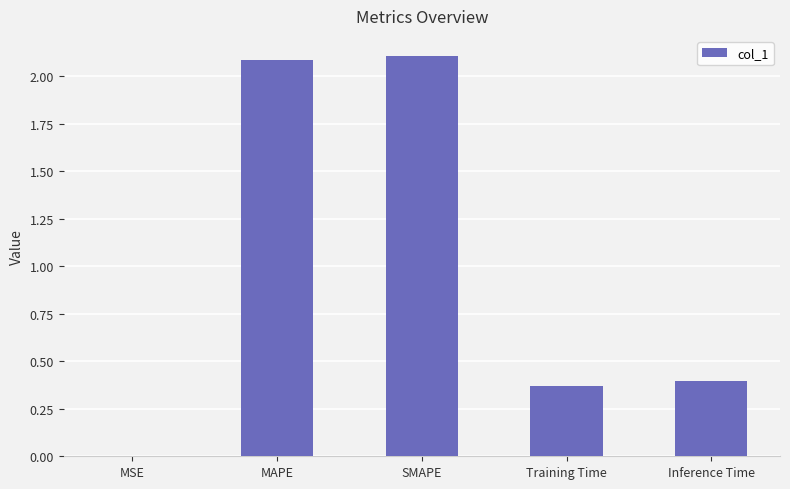

What value does the data have at MAPE?

2.1